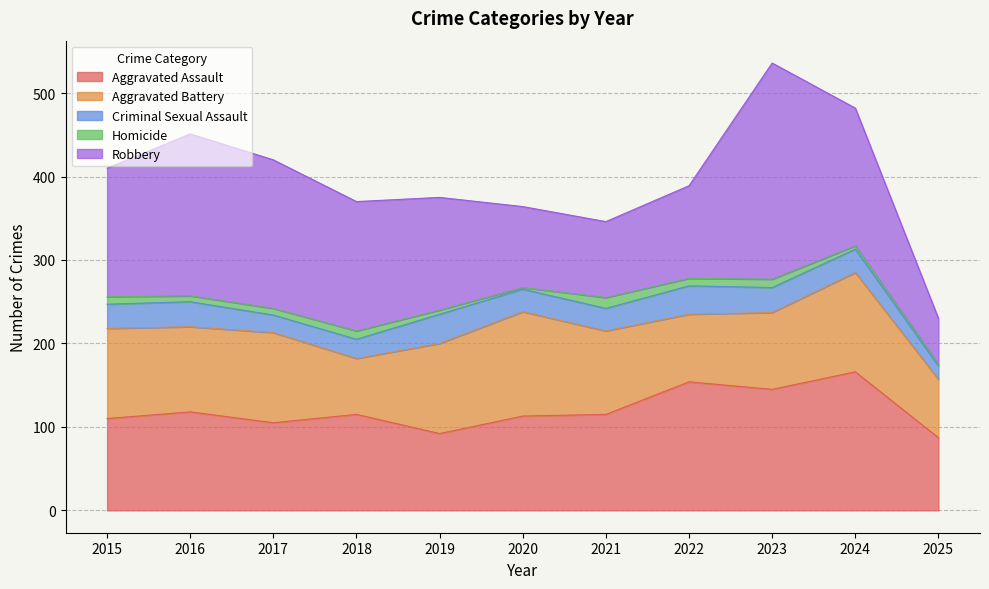

The value of Criminal Sexual Assault at 2018 is 33. True or false?

False